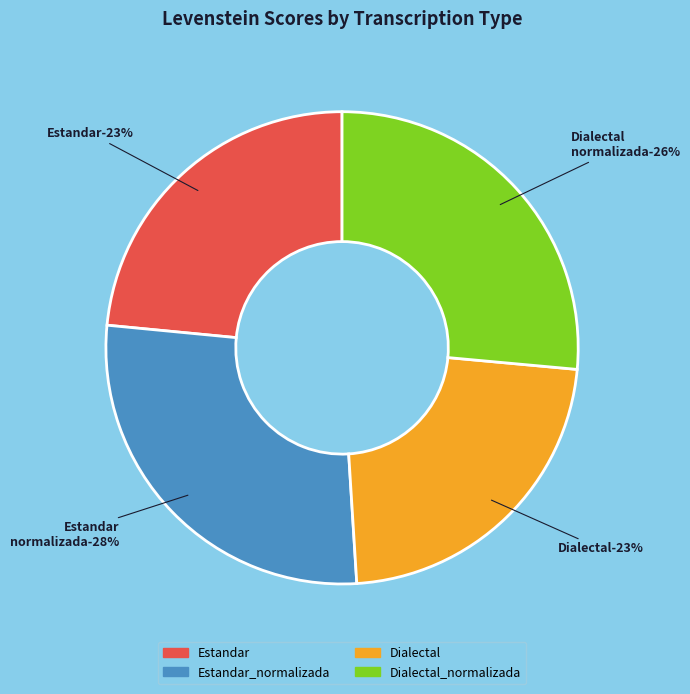

Combined, what portion of the pie is Estandar and Dialectal_normalizada?

49.9%